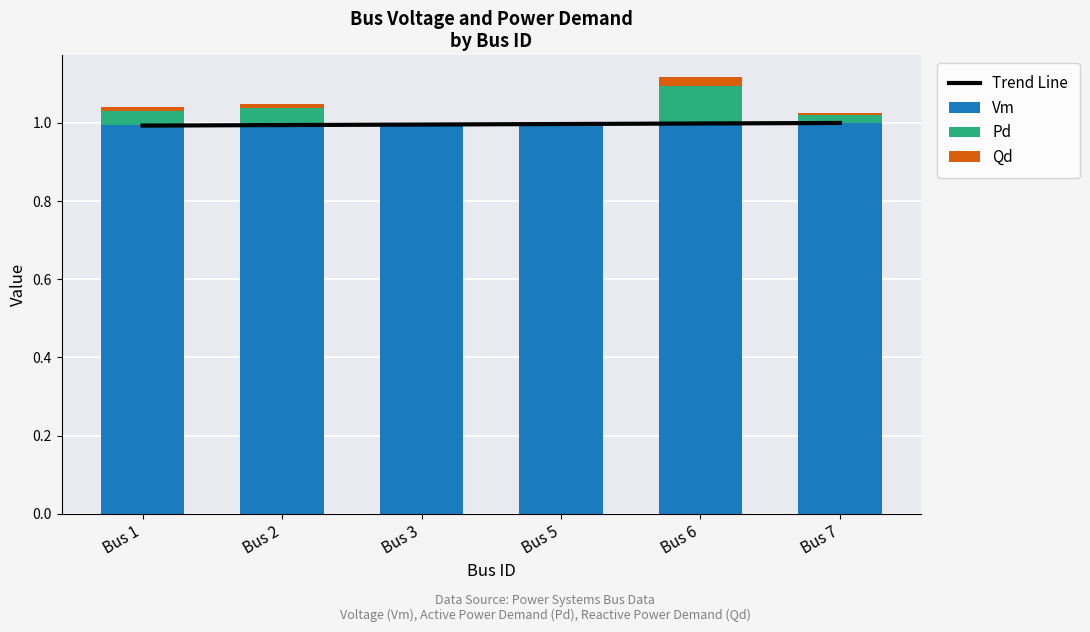

Rank the categories by Trend Line value from lowest to highest.

Bus 1, Bus 2, Bus 3, Bus 5, Bus 6, Bus 7